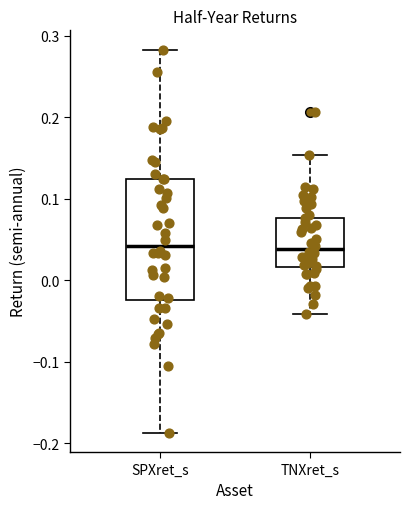

Reading left to right, transcribe this box plot: for each box, give where its median line is, the range the box spans, and where its two whiskers end, as read against the y-axis. The values are not printed on the chart, so give them approximately, as read against the axis.

SPXret_s: median 0.04, box -0.02 to 0.12, whiskers -0.19 to 0.28
TNXret_s: median 0.04, box 0.02 to 0.08, whiskers -0.04 to 0.15